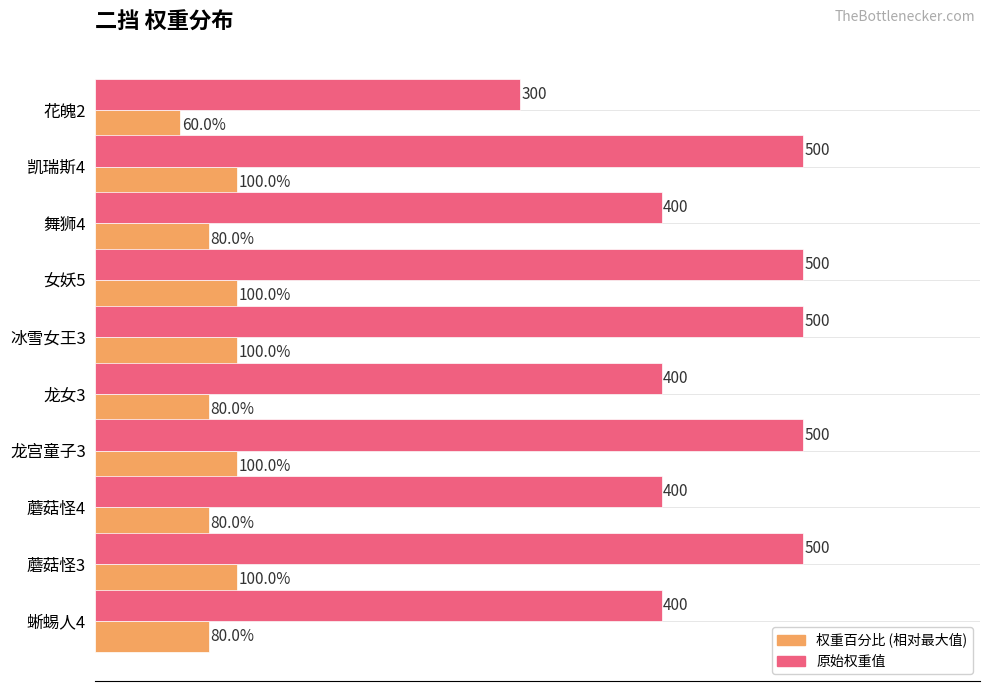

At which category does the chart reach its minimum across all series?

花魄2